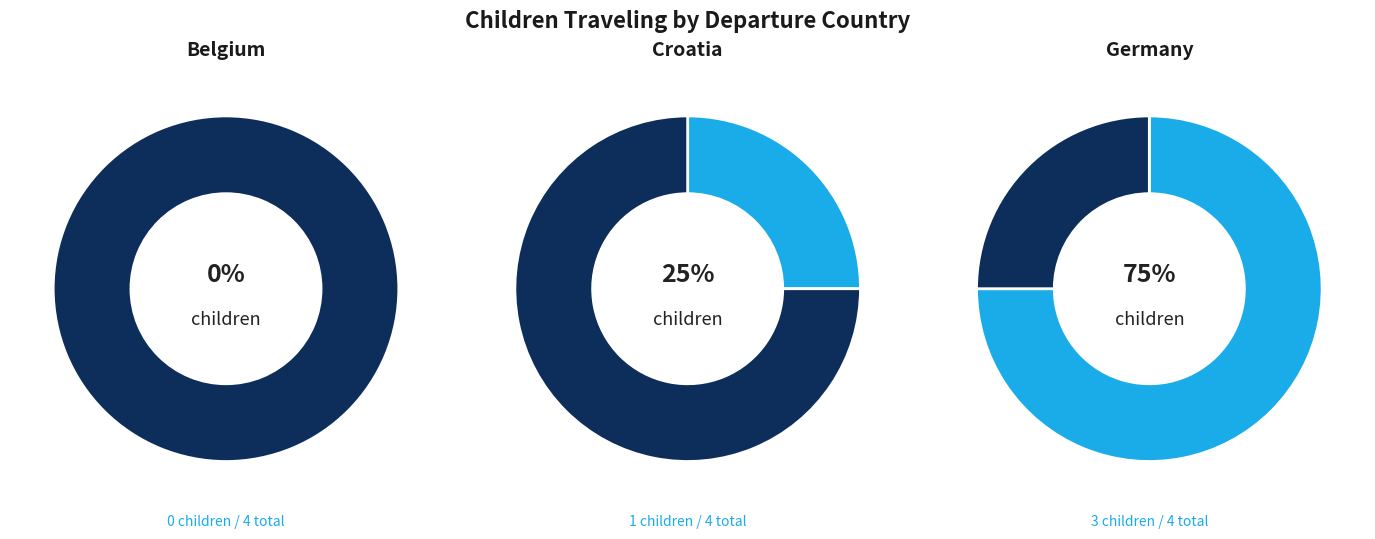

Count the number of slices in the pie.

3